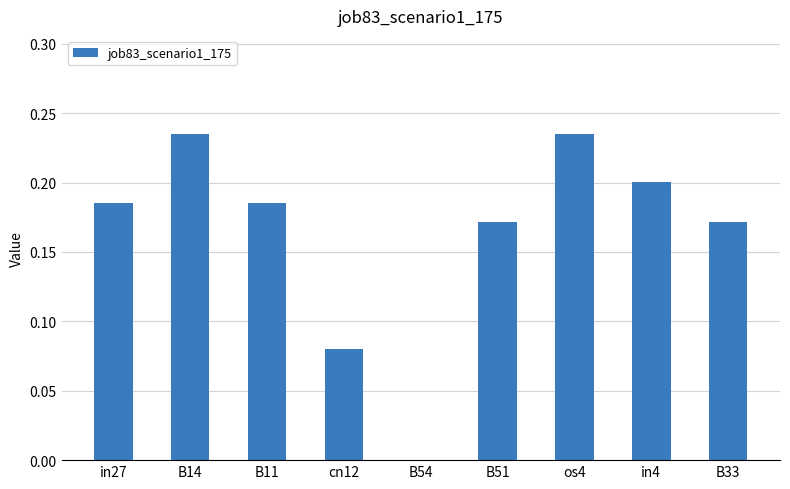

Between in27 and B14, which is larger?

B14